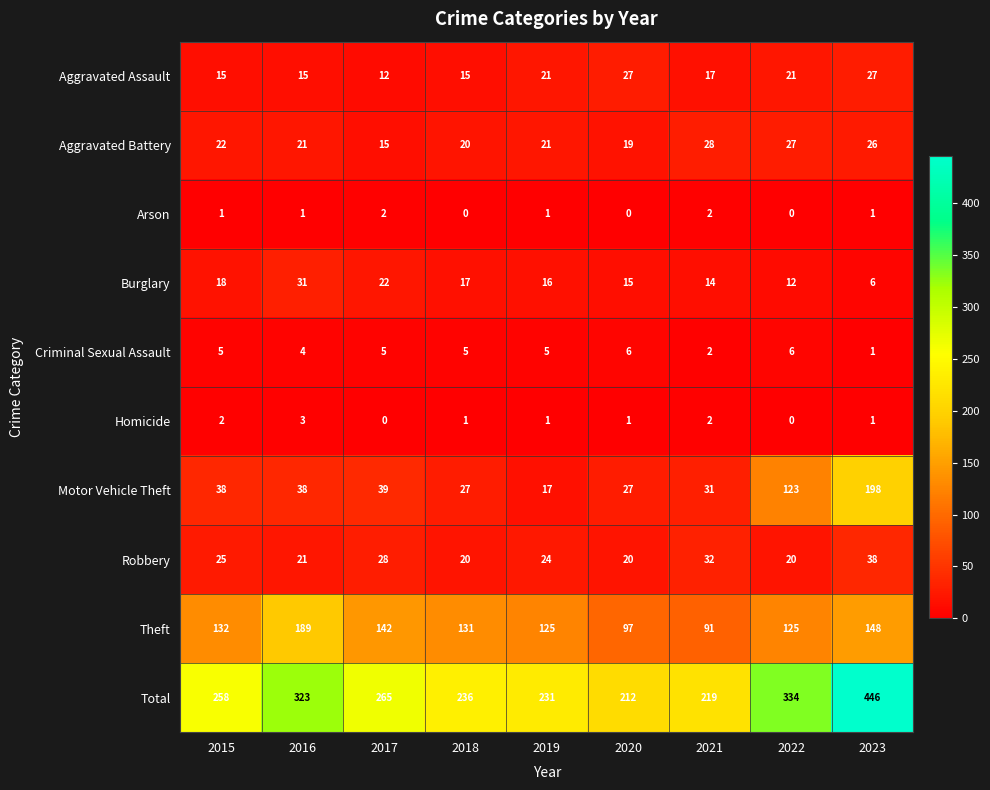

Which series has the largest range (max minus min)?

Total